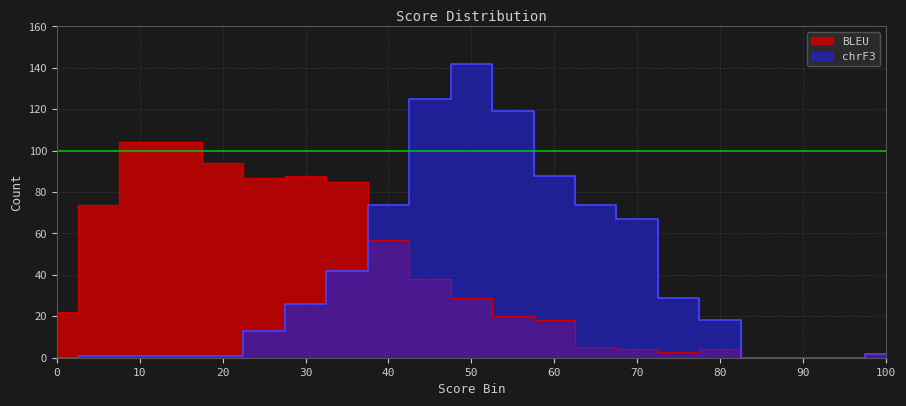

What is the approximate value of BLEU at 55, to the nearest 5?

20